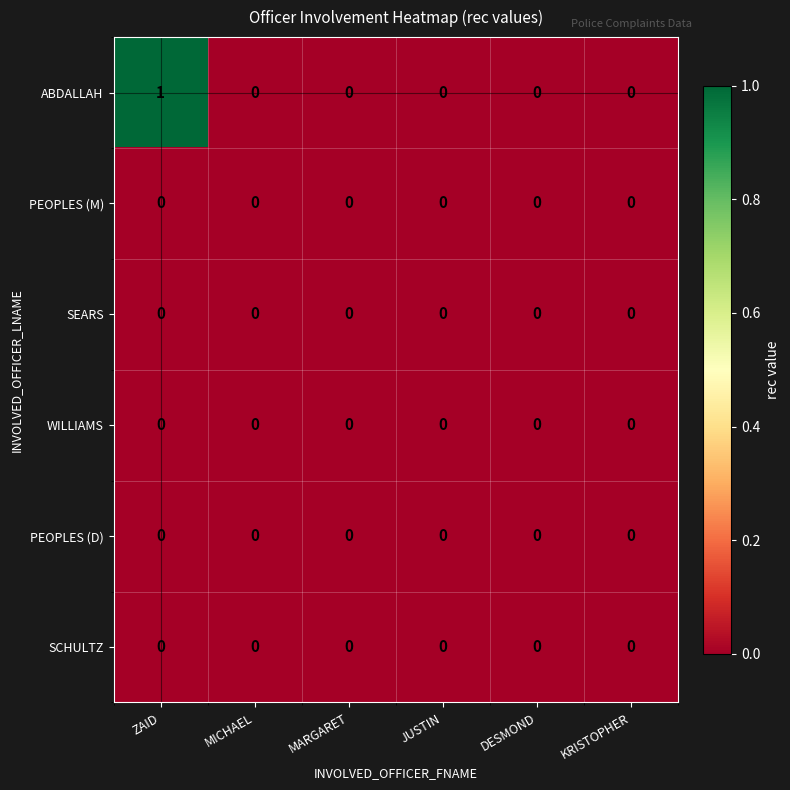

Which series has the largest total across all categories?

ABDALLAH